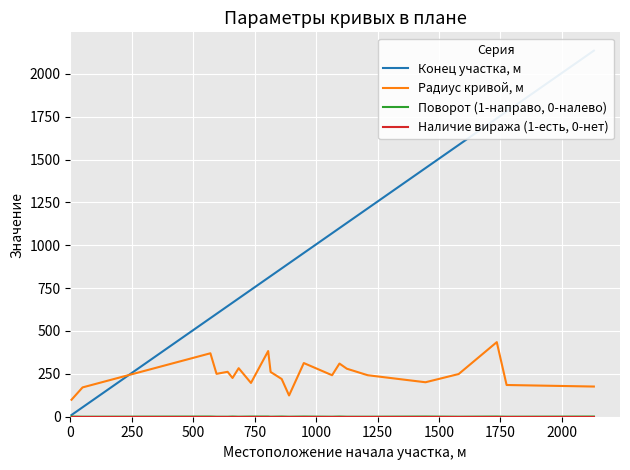

Is the value of Конец участка, м at 750 greater than the value of Радиус кривой, м at 0?

Yes